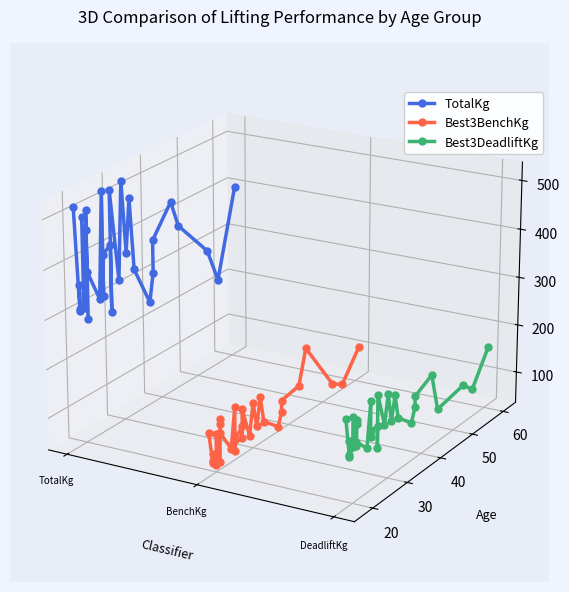

True or false: Best3BenchKg and TotalKg intersect in this chart.

False